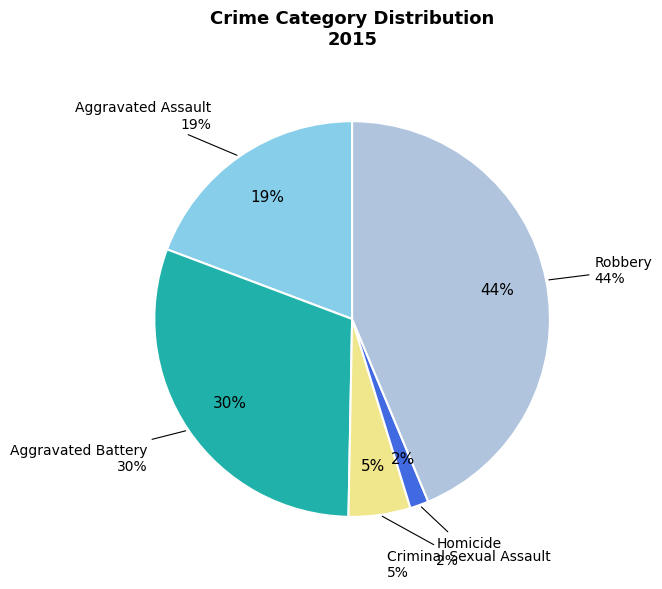

What is the smallest slice in the pie chart?

Homicide